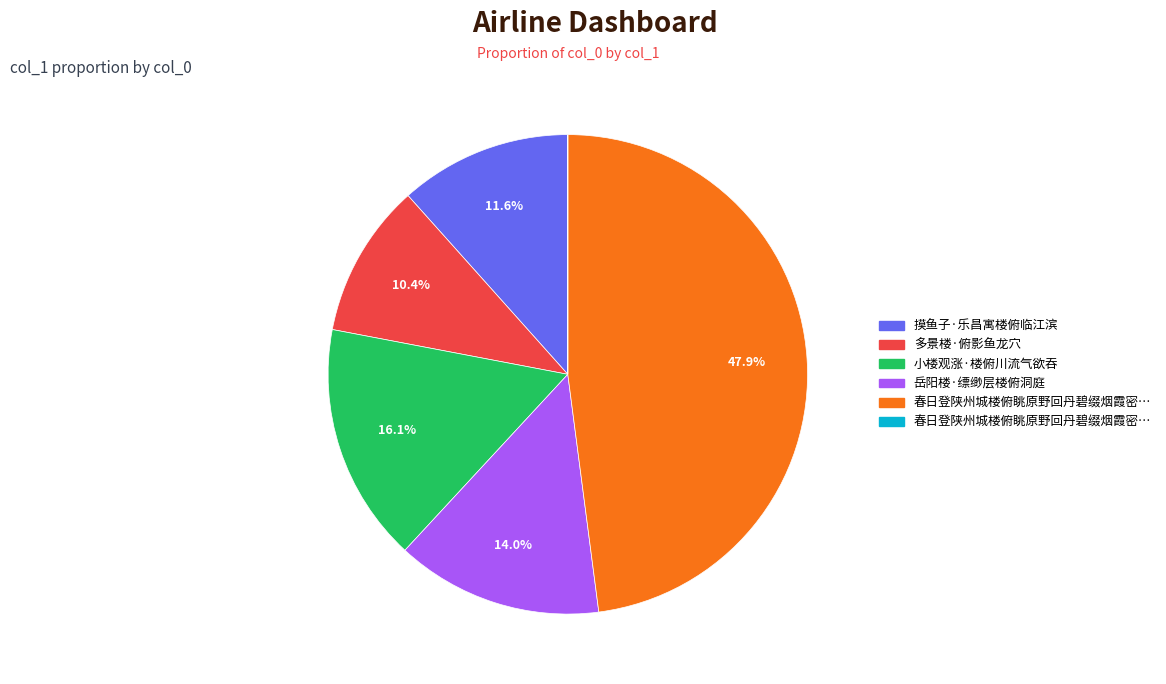

Is there a majority slice in this chart?

No